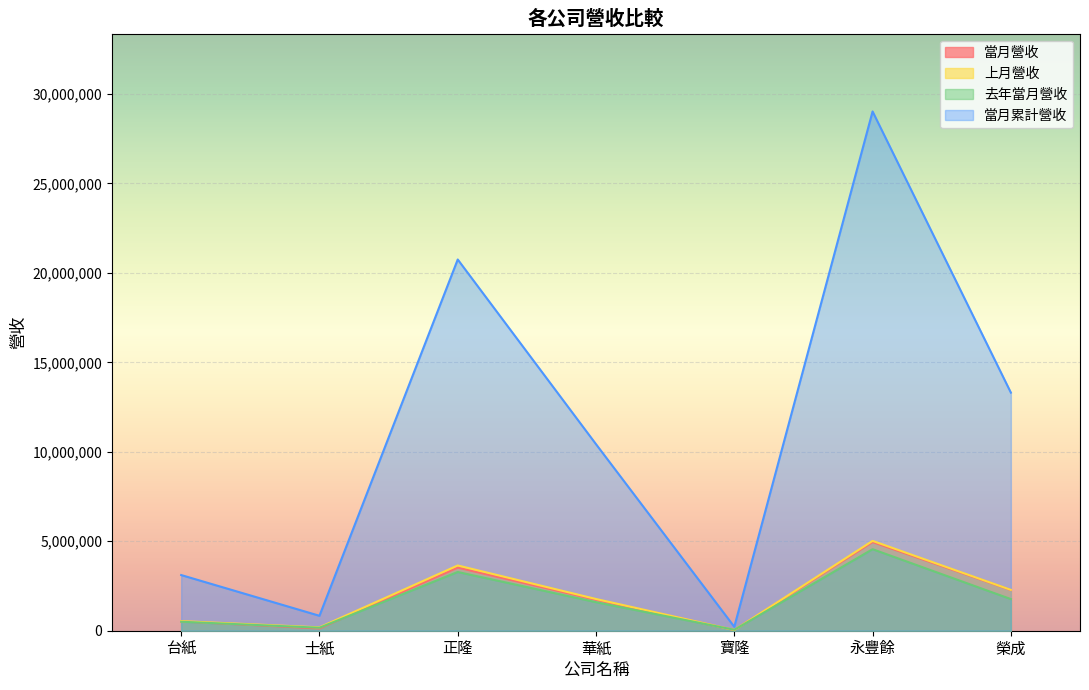

At 台紙, list the series in order from largest to smallest.

當月累計營收, 上月營收, 當月營收, 去年當月營收